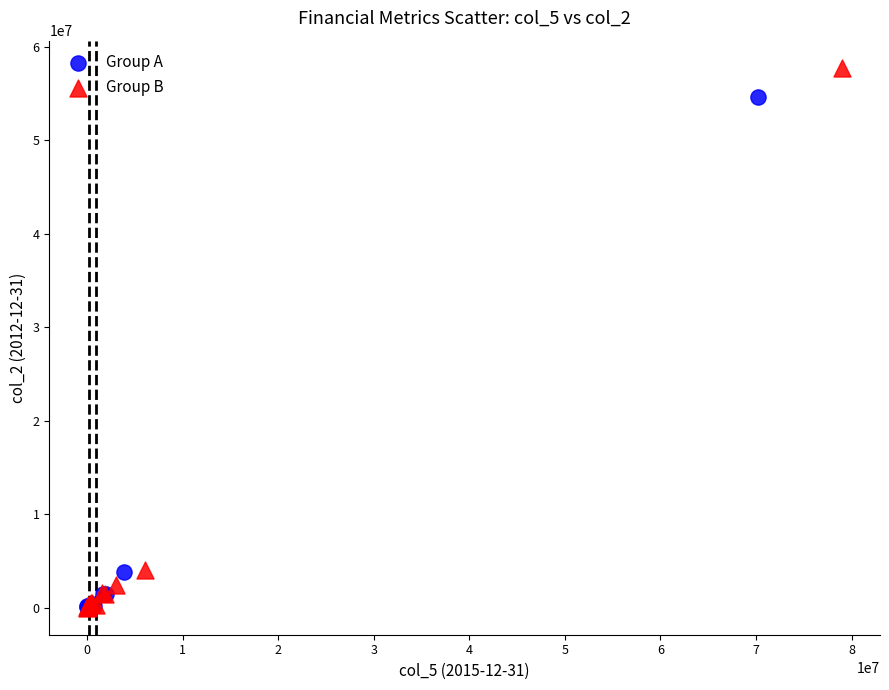

Which series has the widest spread of Y values?

Group B